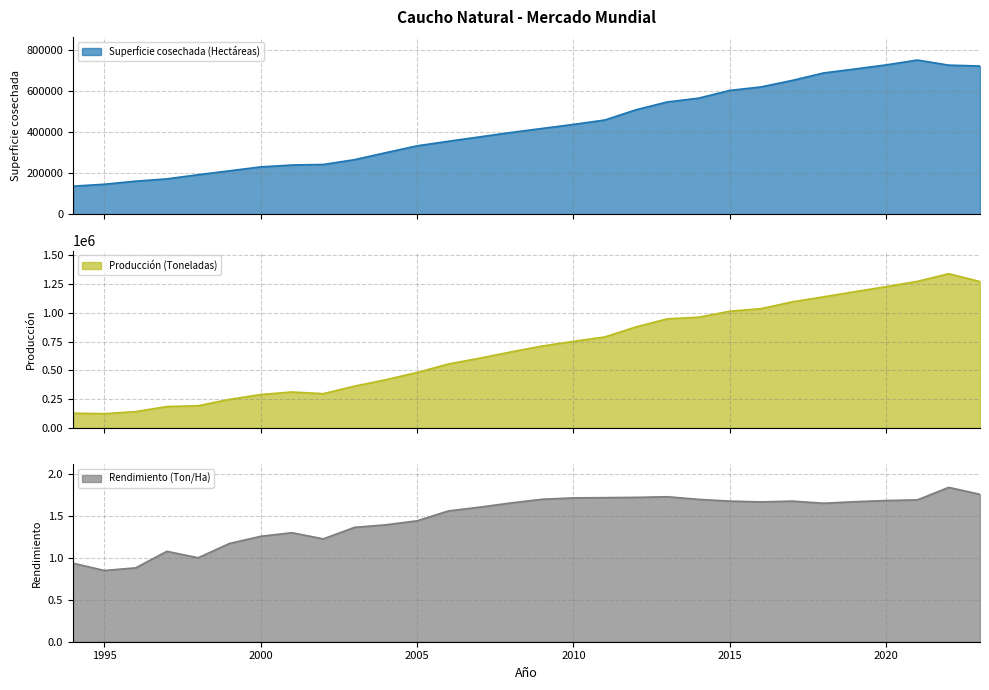

The value of Producción (Toneladas) at 2000 is 197007.3. True or false?

False